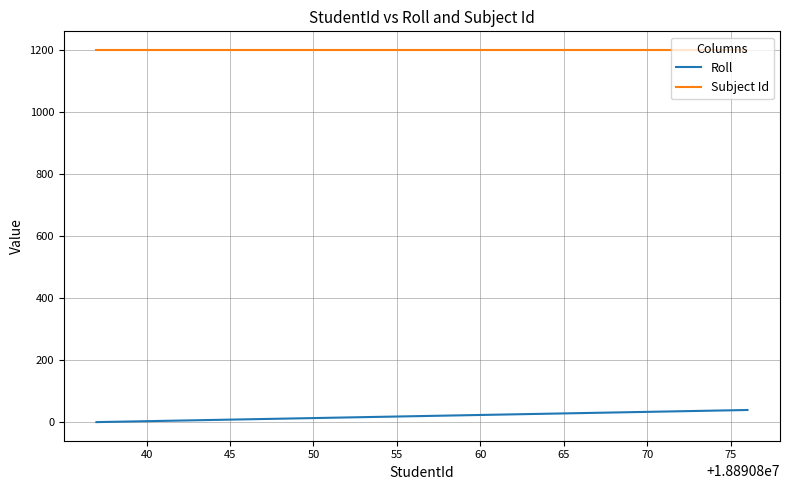

True or false: Subject Id and Roll intersect in this chart.

False